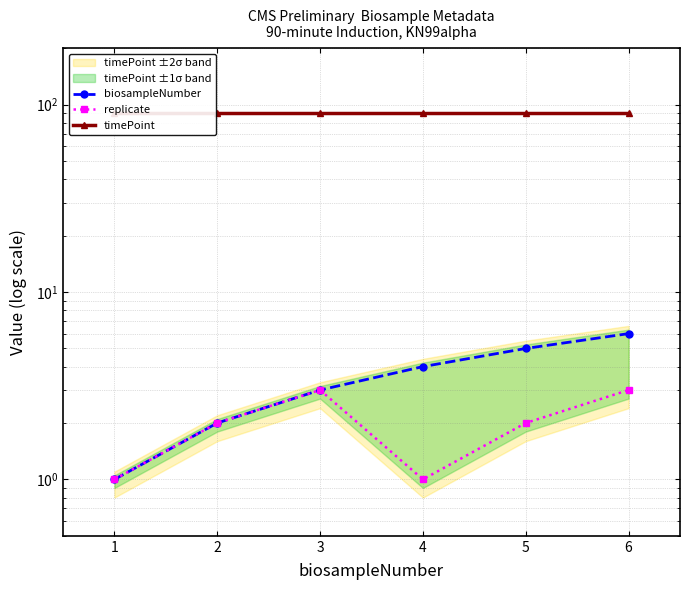

List the series in order of their peak value, lowest first.

replicate, biosampleNumber, timePoint